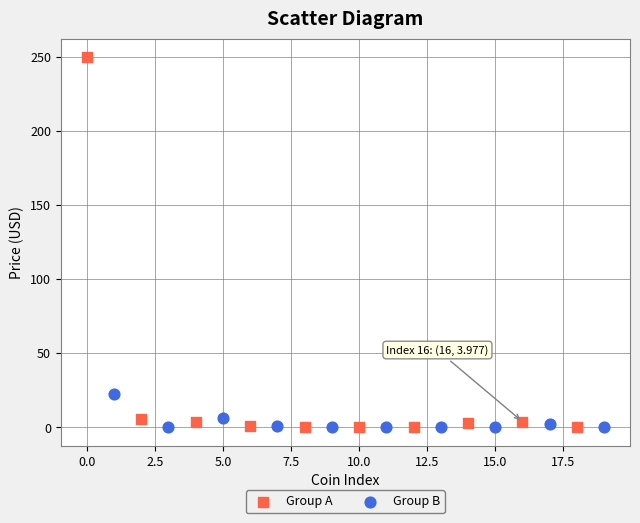

Which series has the widest spread of Y values?

Group A